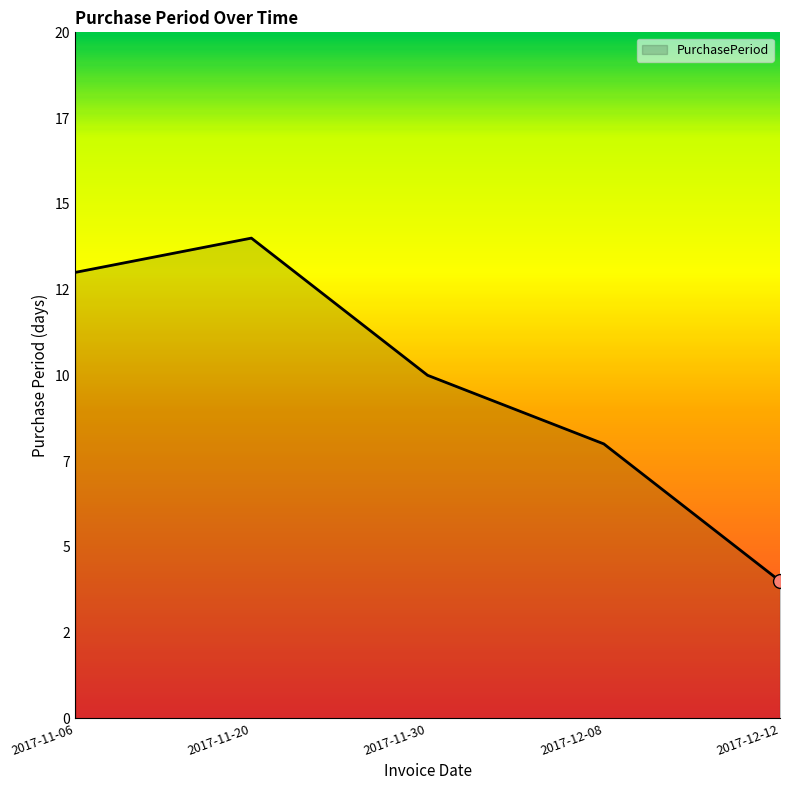

Is this an area chart (filled region under the line)?

Yes